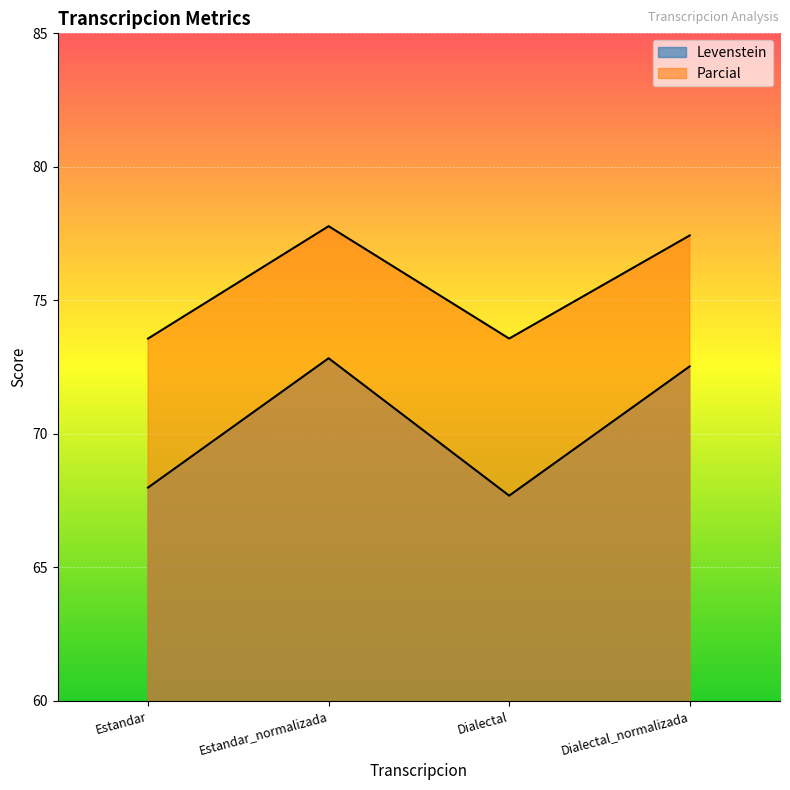

What is the difference between the second highest and second lowest values in the Levenstein series?

4.5